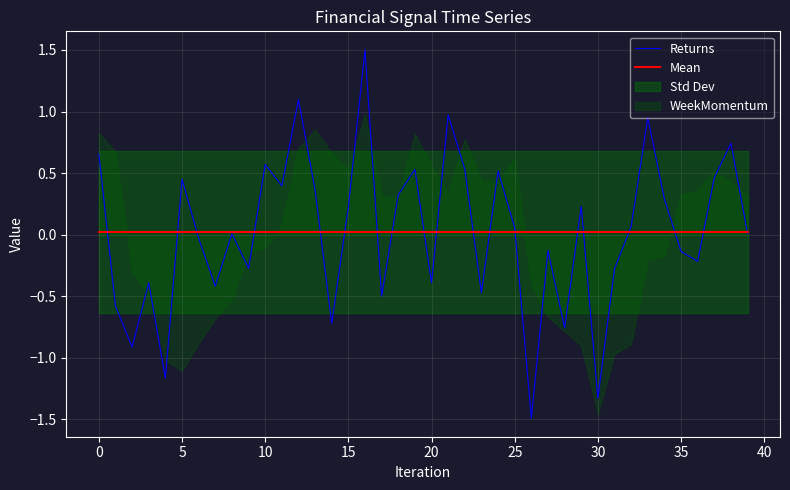

Which series has the largest total across all categories?

Mean